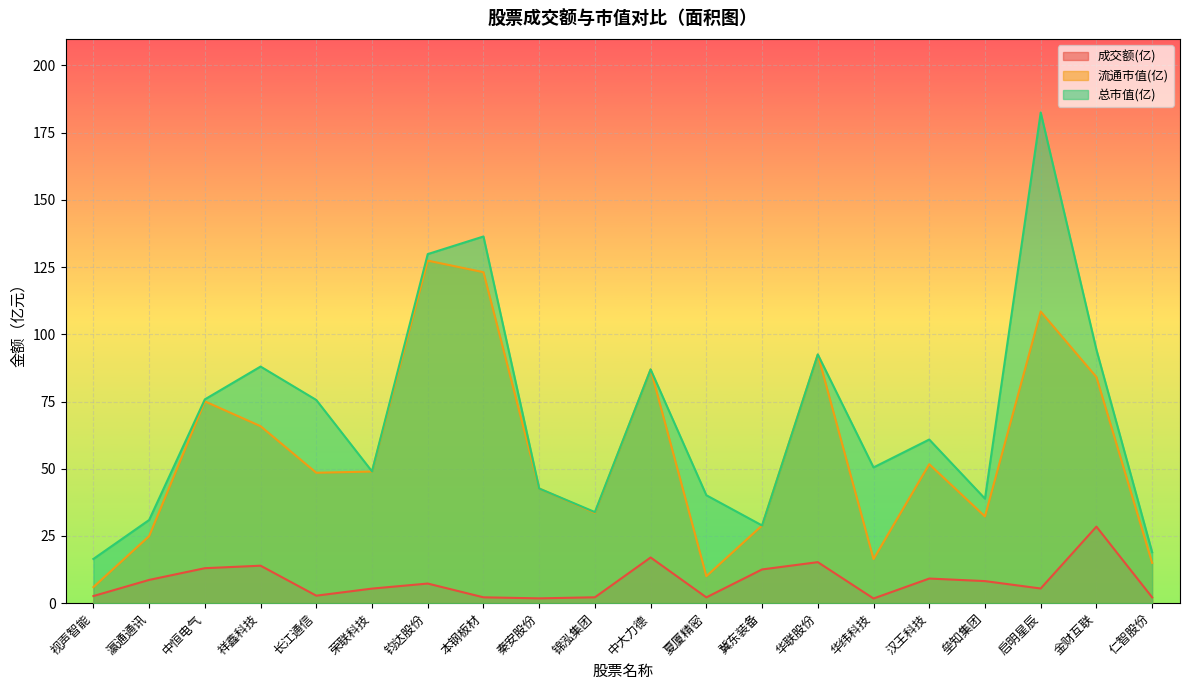

Which label corresponds to the smallest value in the chart?

华纬科技